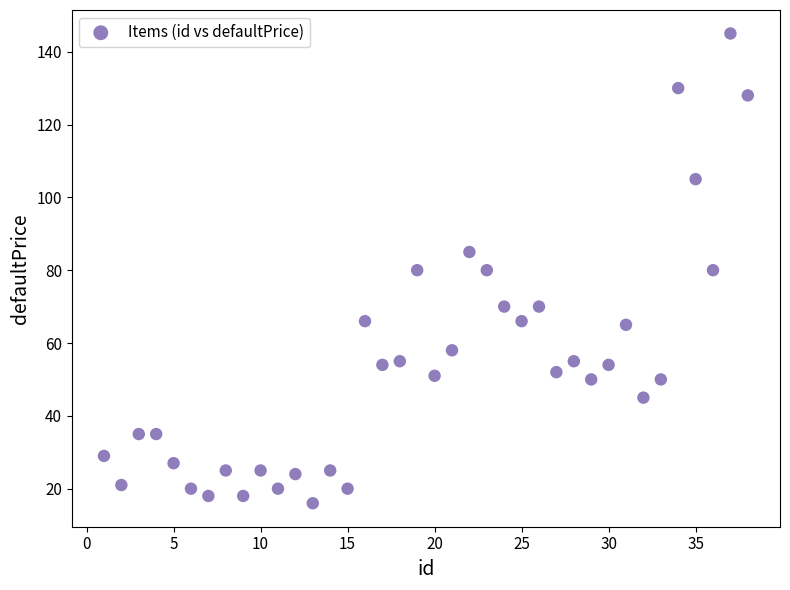

What is the range of Y values (max minus min)?

129